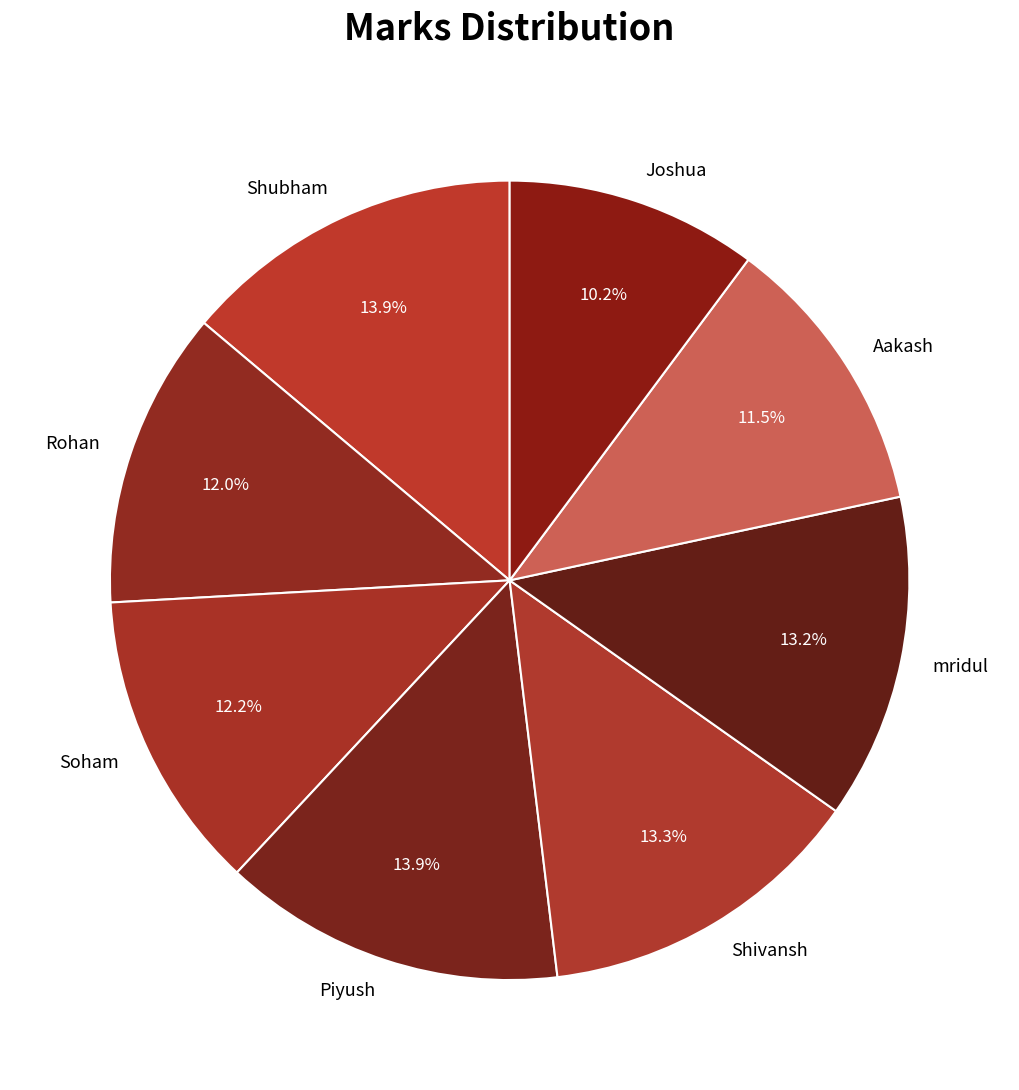

To the nearest percent, what is the average slice percentage?

12%